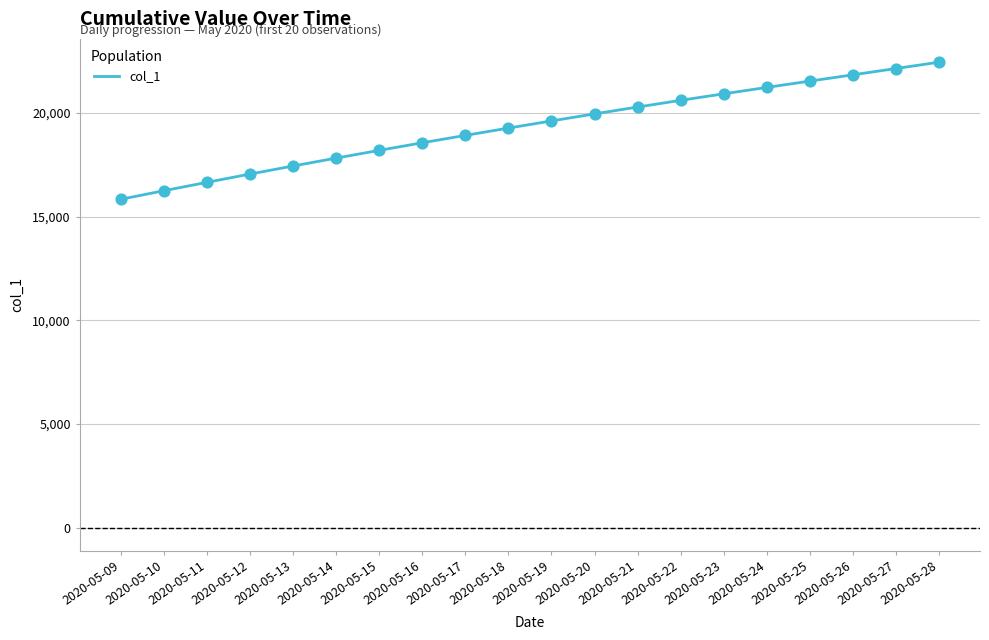

Which has a higher value, 2020-05-12 or 2020-05-26?

2020-05-26